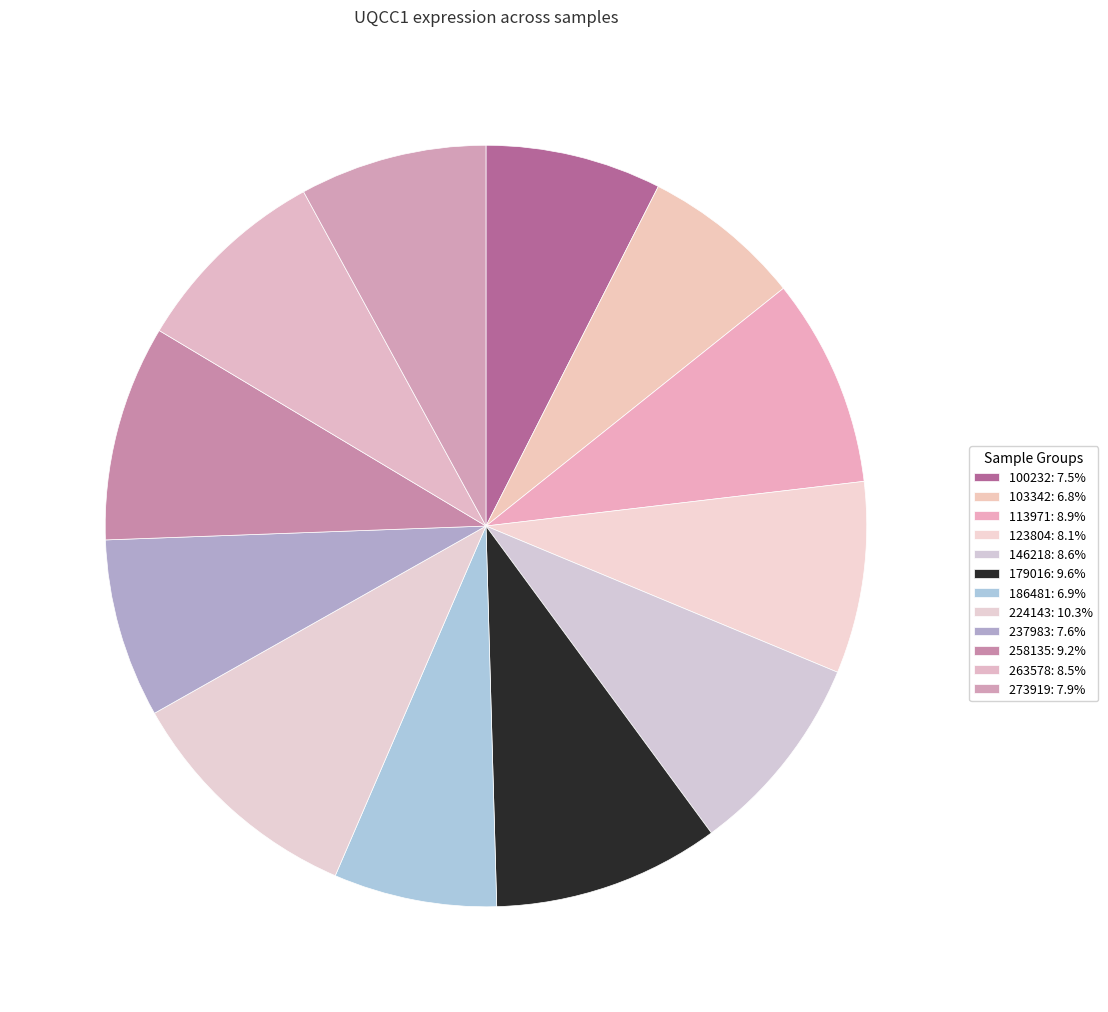

Is there a majority slice in this chart?

No